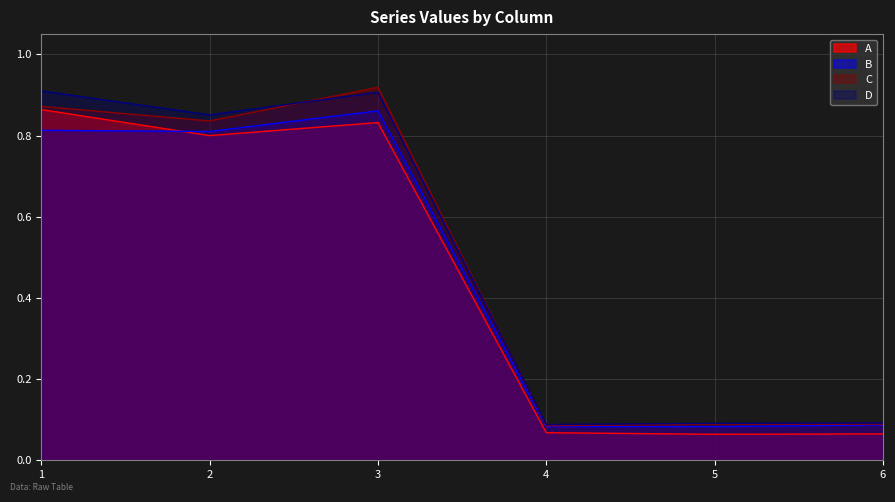

What is the difference between the second highest and second lowest values in the C series?

0.8